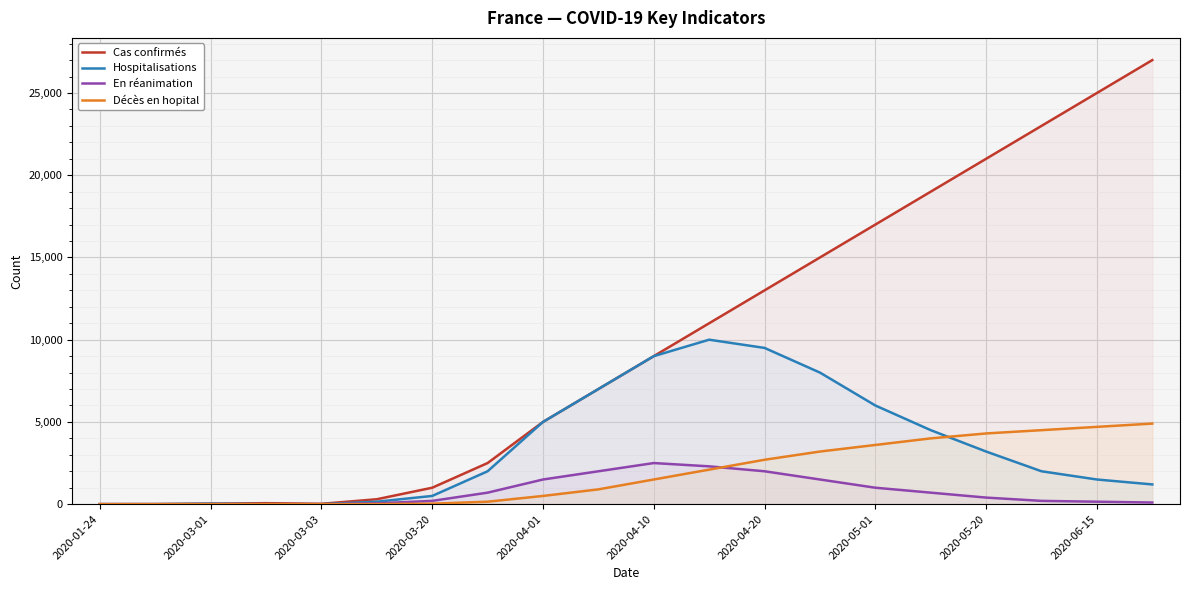

What is the greatest value displayed?

27000